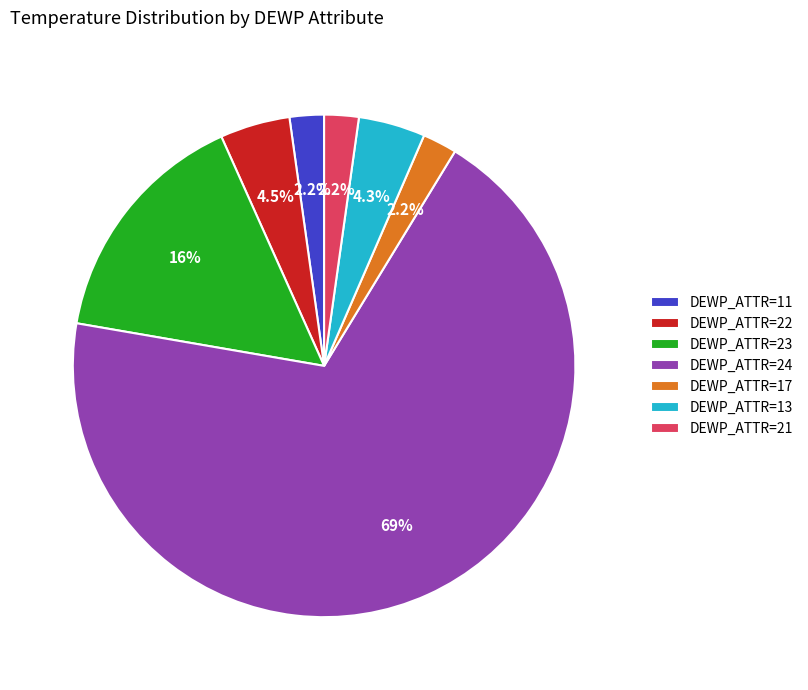

Do DEWP_ATTR=24 and DEWP_ATTR=11 together represent more than half of the pie?

Yes